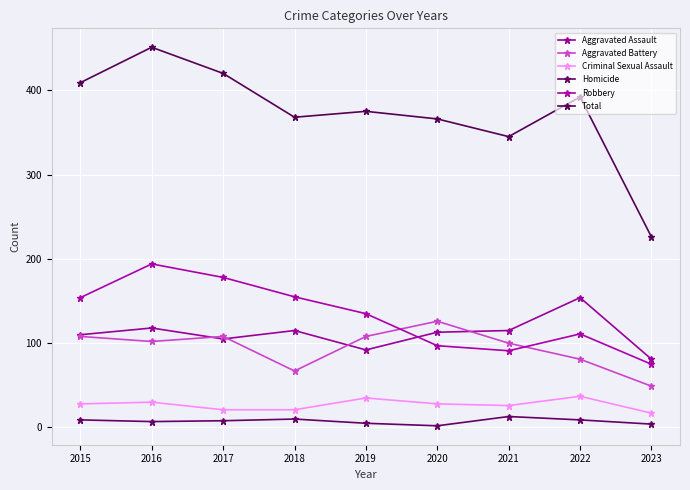

What is the smallest value displayed?

2